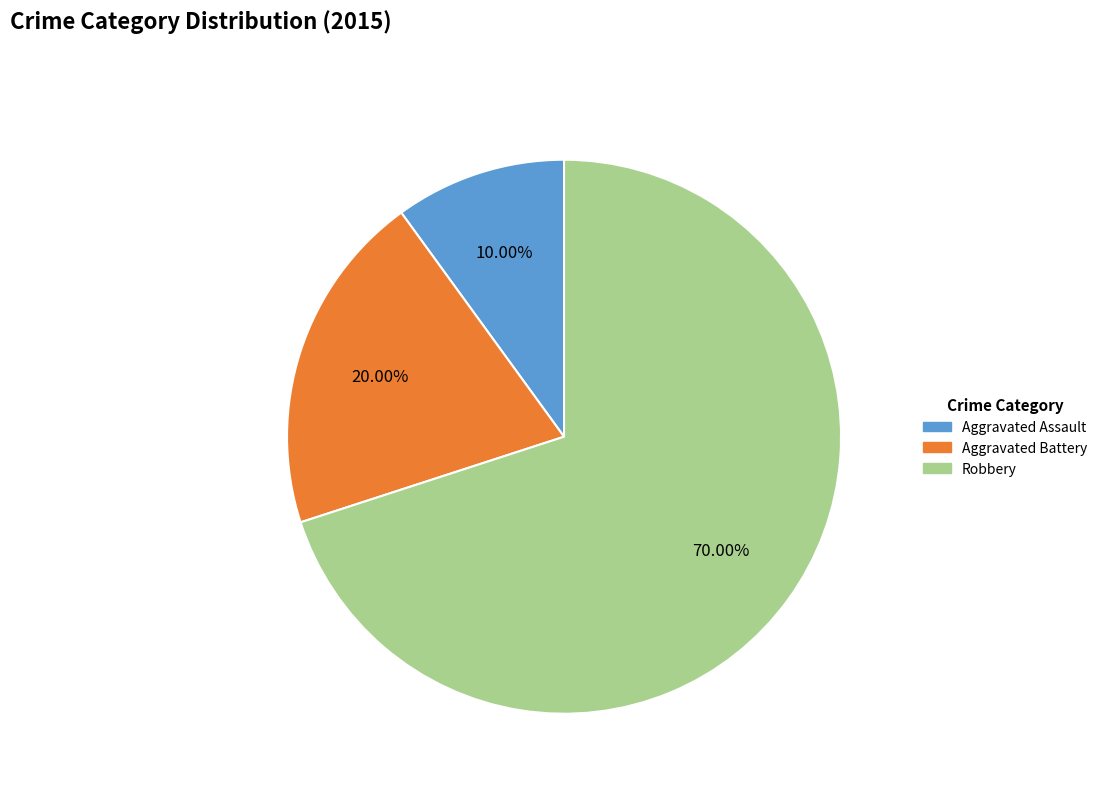

Which slice is the largest?

Robbery